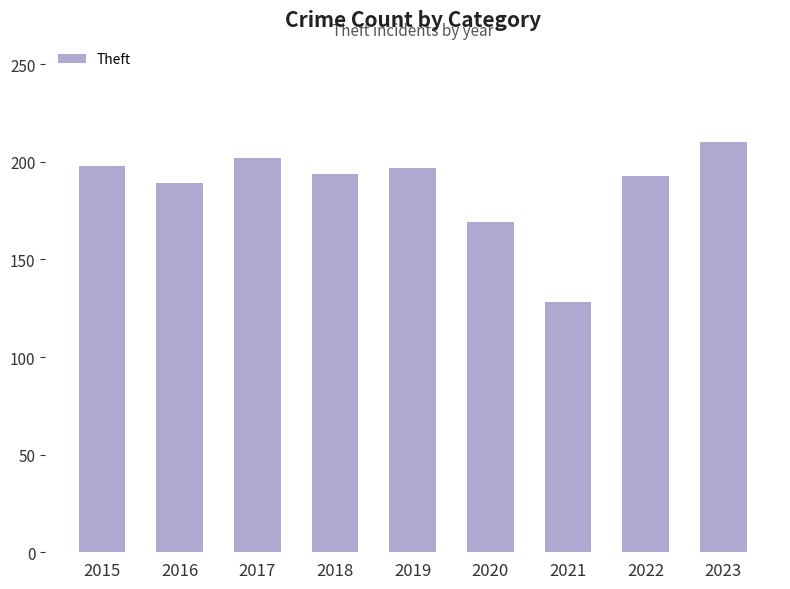

How many data points are less than 194?

4